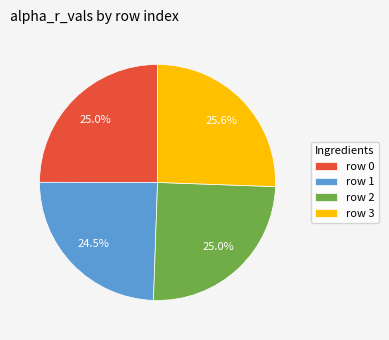

How many segments does this pie chart have?

4